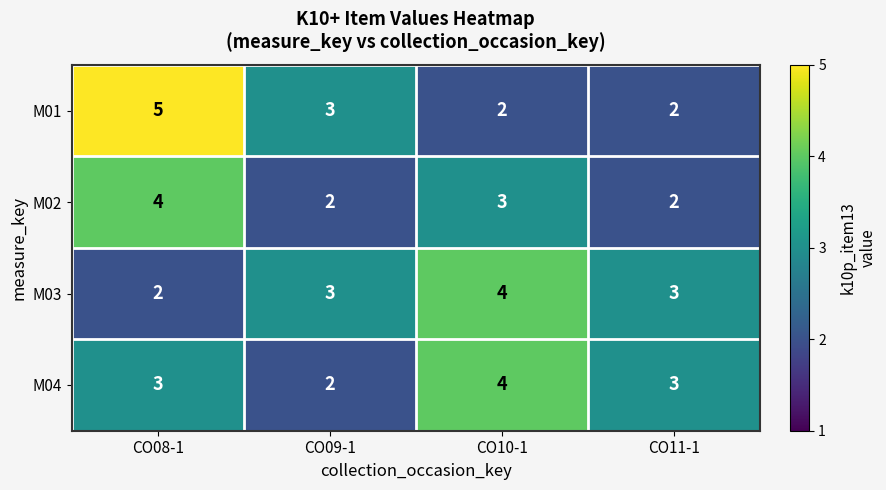

The value of M02 at CO11-1 is 3. True or false?

False